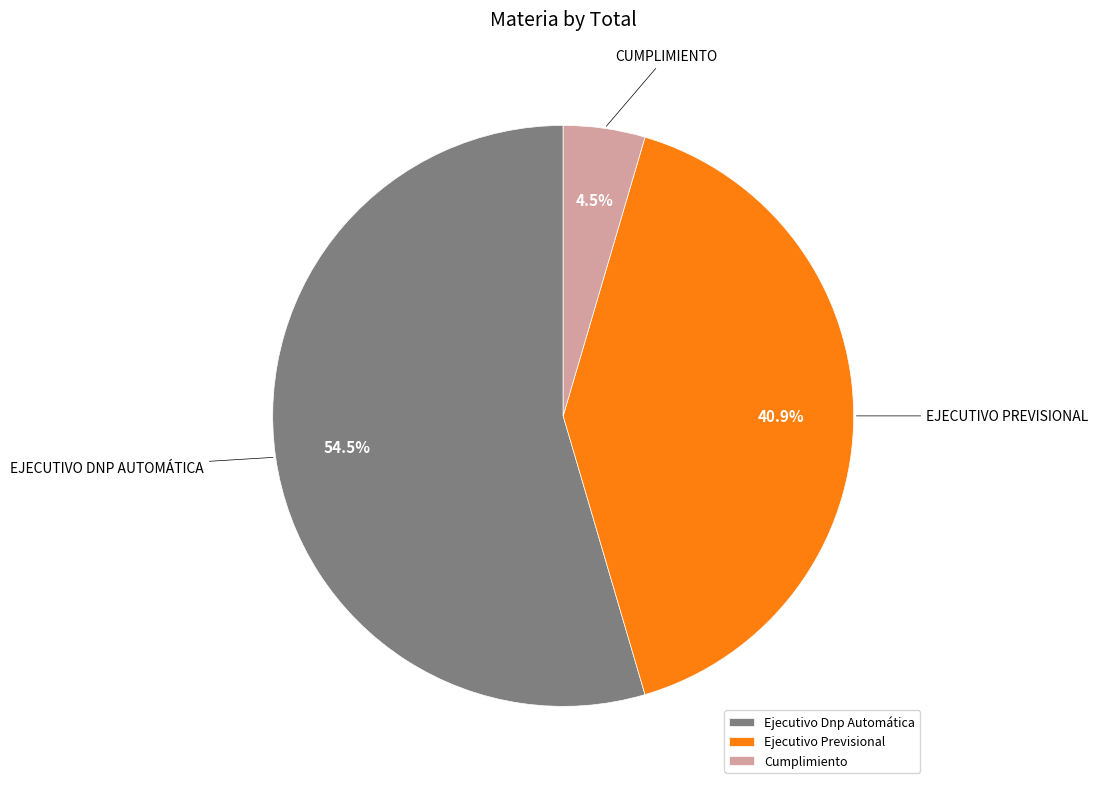

Which has a higher value, Cumplimiento or Ejecutivo Previsional?

Ejecutivo Previsional